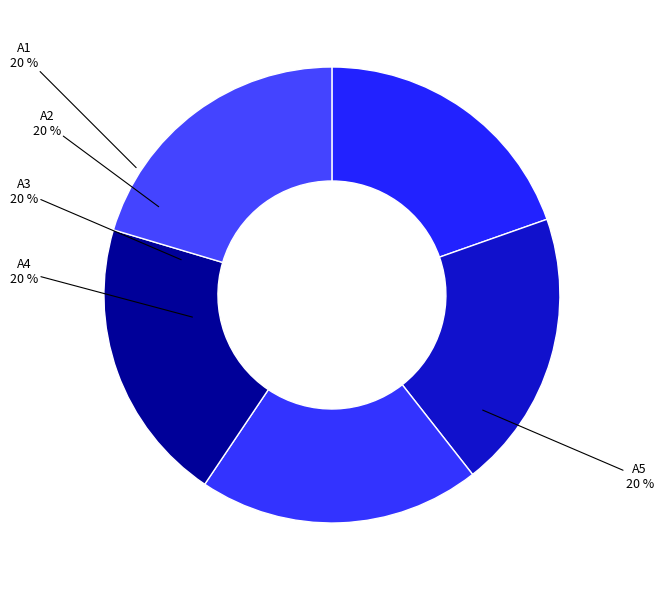

Does any single category account for the majority?

No